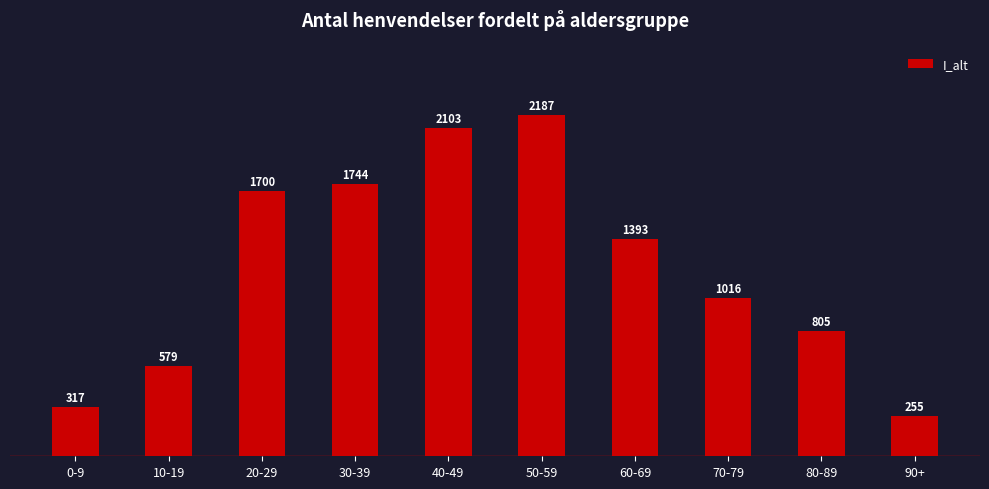

The chart shows a value of 1744 at 30-39. True or false?

True